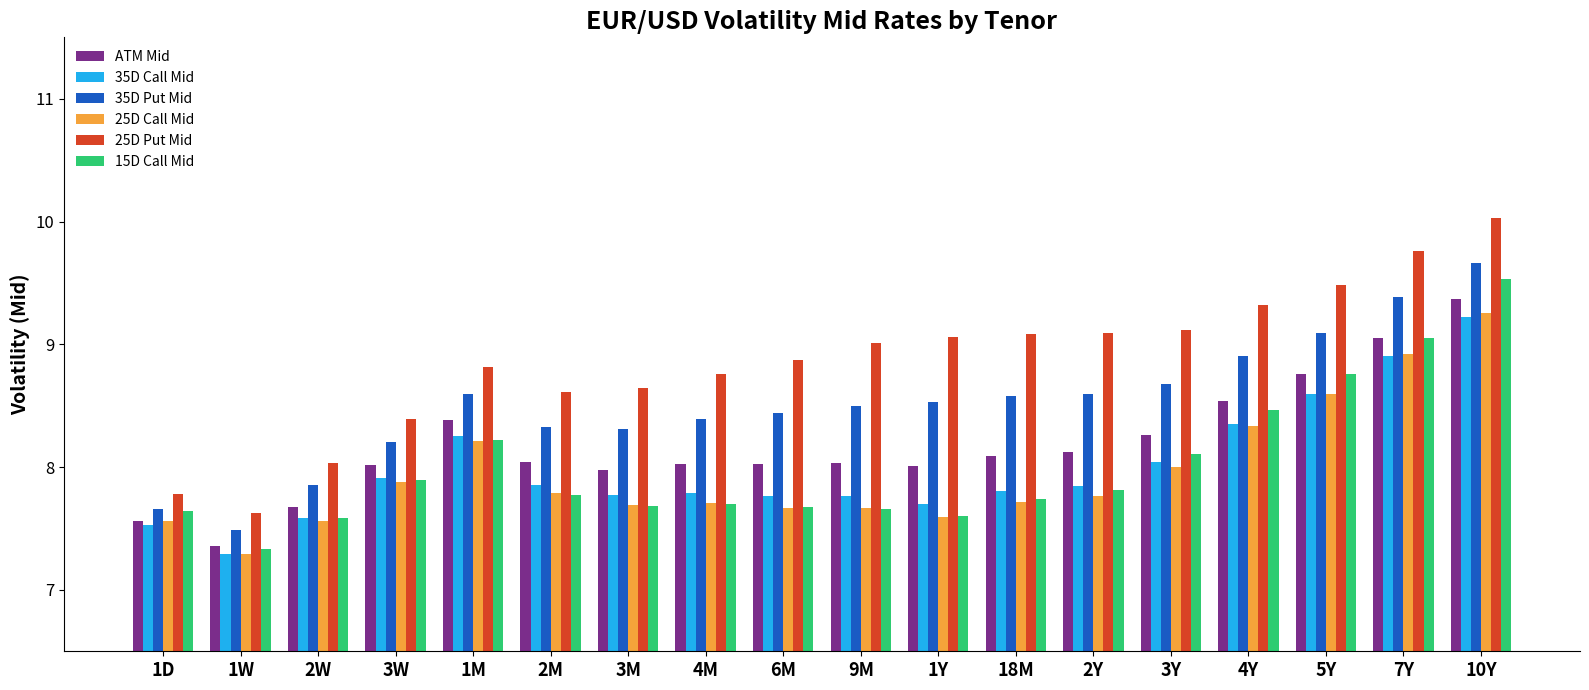

Which series has the widest spread of values?

25D Put Mid